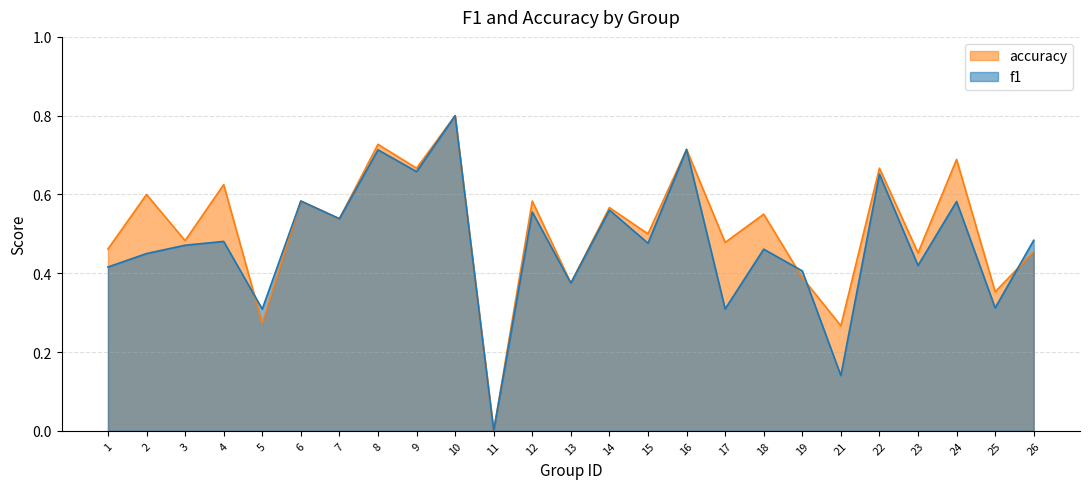

Is it true that accuracy equals 0.8 at 10?

True